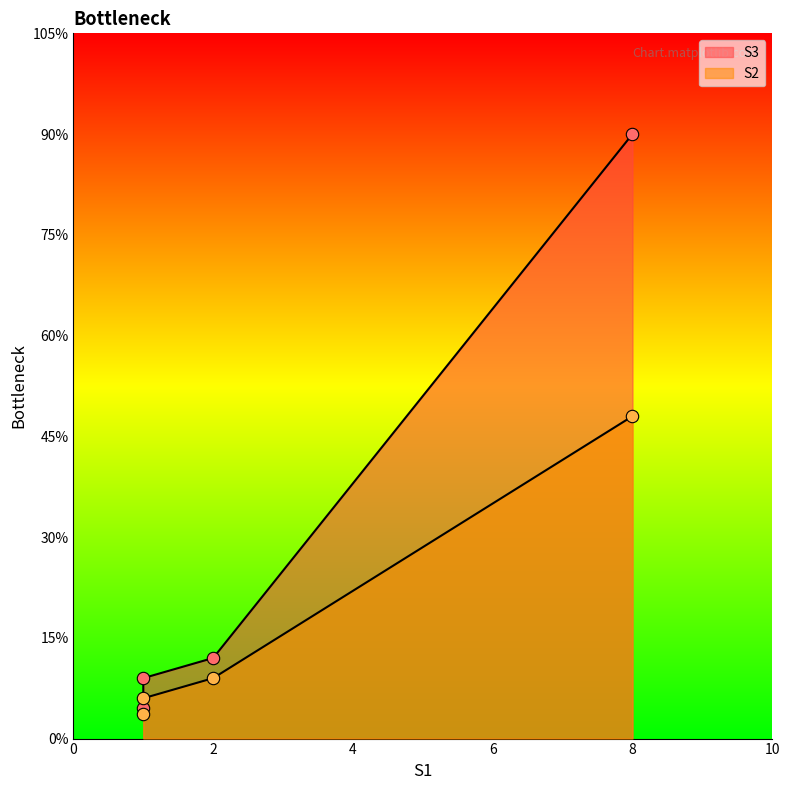

Which series has the largest Y range (max minus min)?

S3